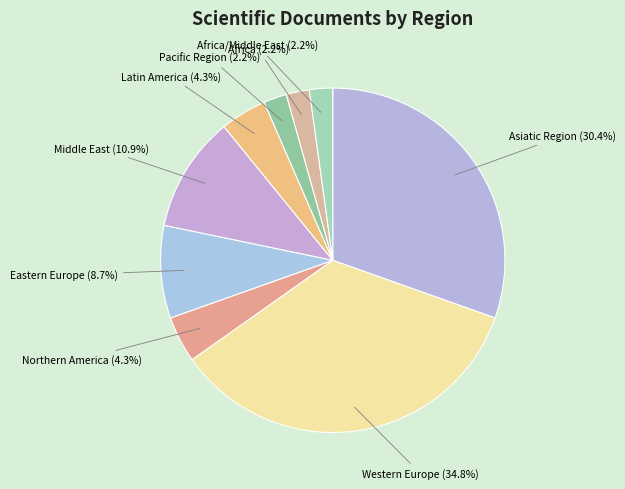

Does any single category account for the majority?

No